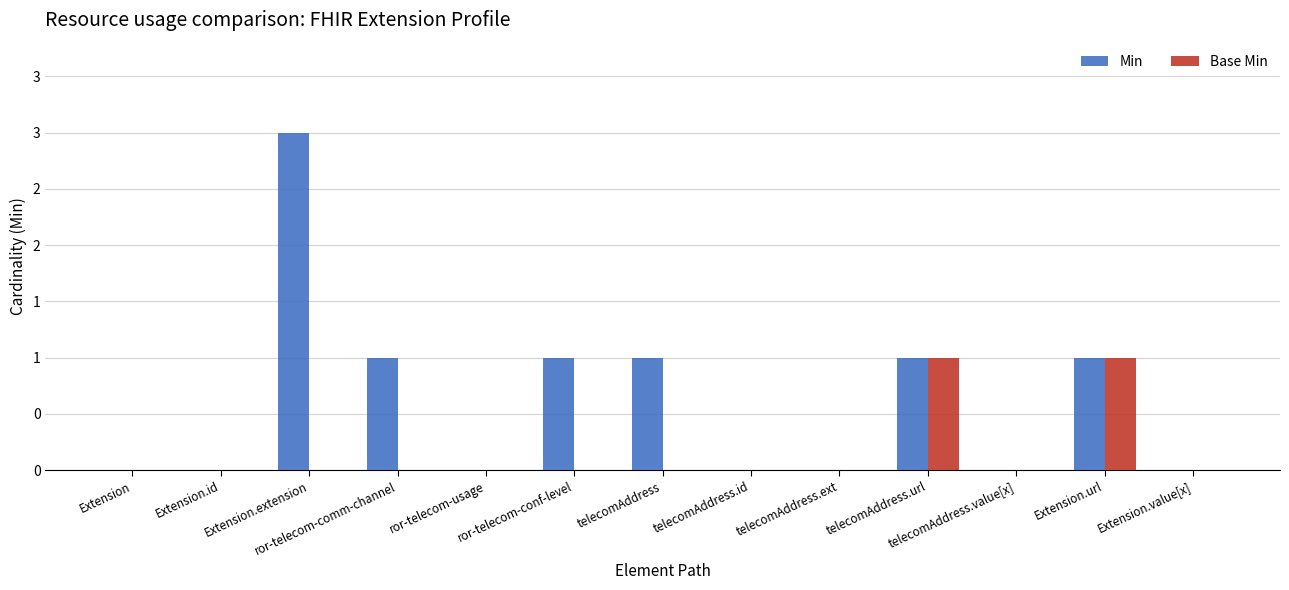

List the series in order of their overall mean, lowest first.

Base Min, Min